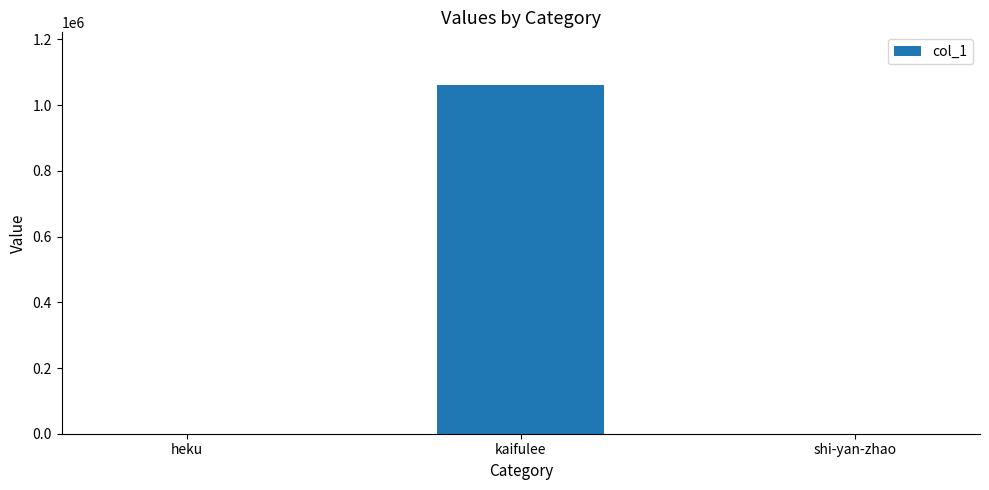

The value at kaifulee is 1062318. True or false?

True